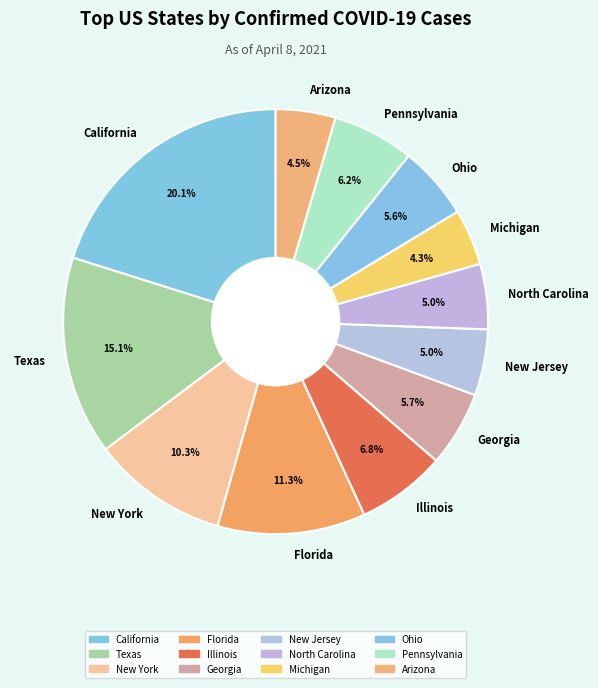

Is it true that Texas is 23% of the pie?

False